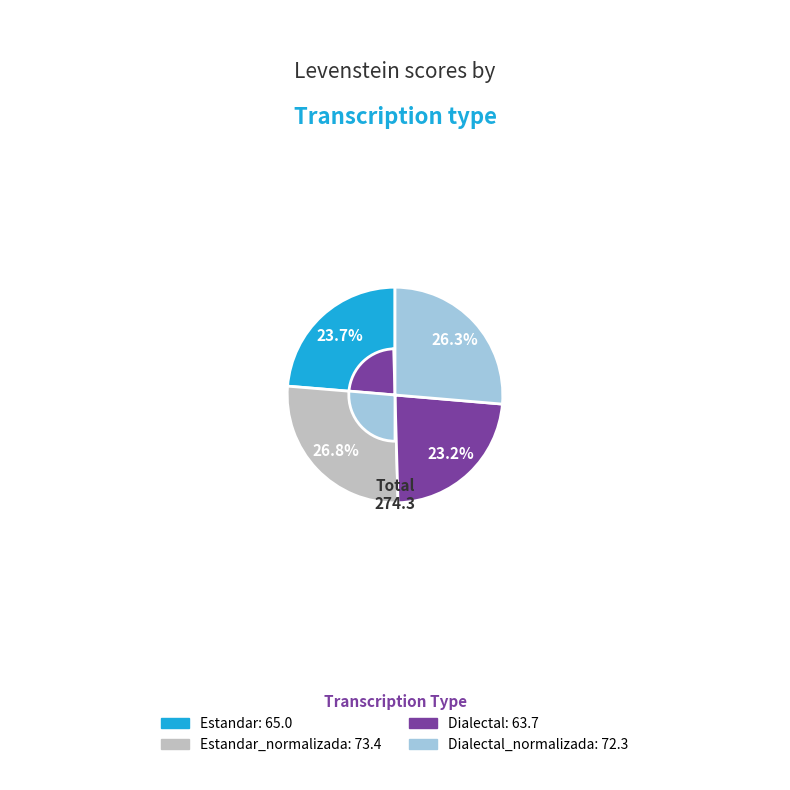

Is there a majority slice in this chart?

No